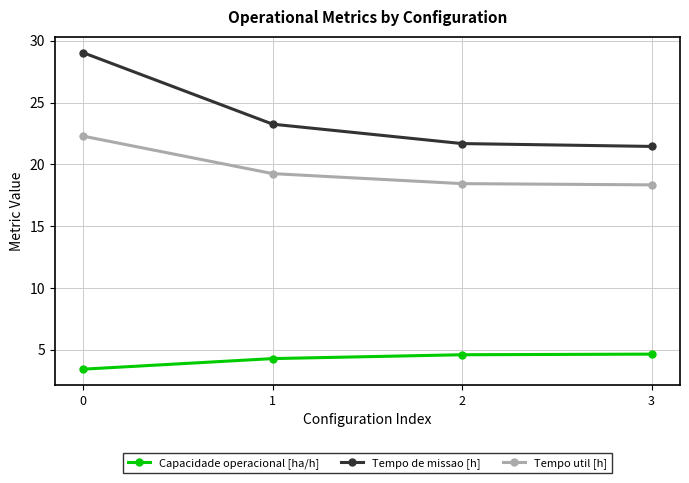

How many lines are shown in the chart?

3